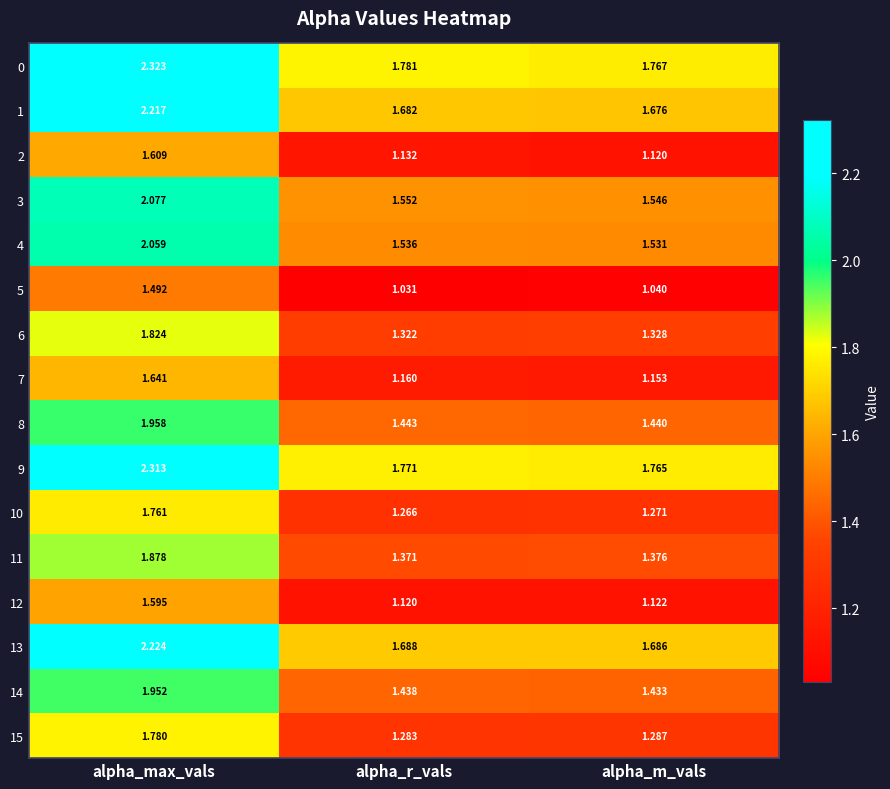

Which label corresponds to the smallest value in the chart?

alpha_r_vals